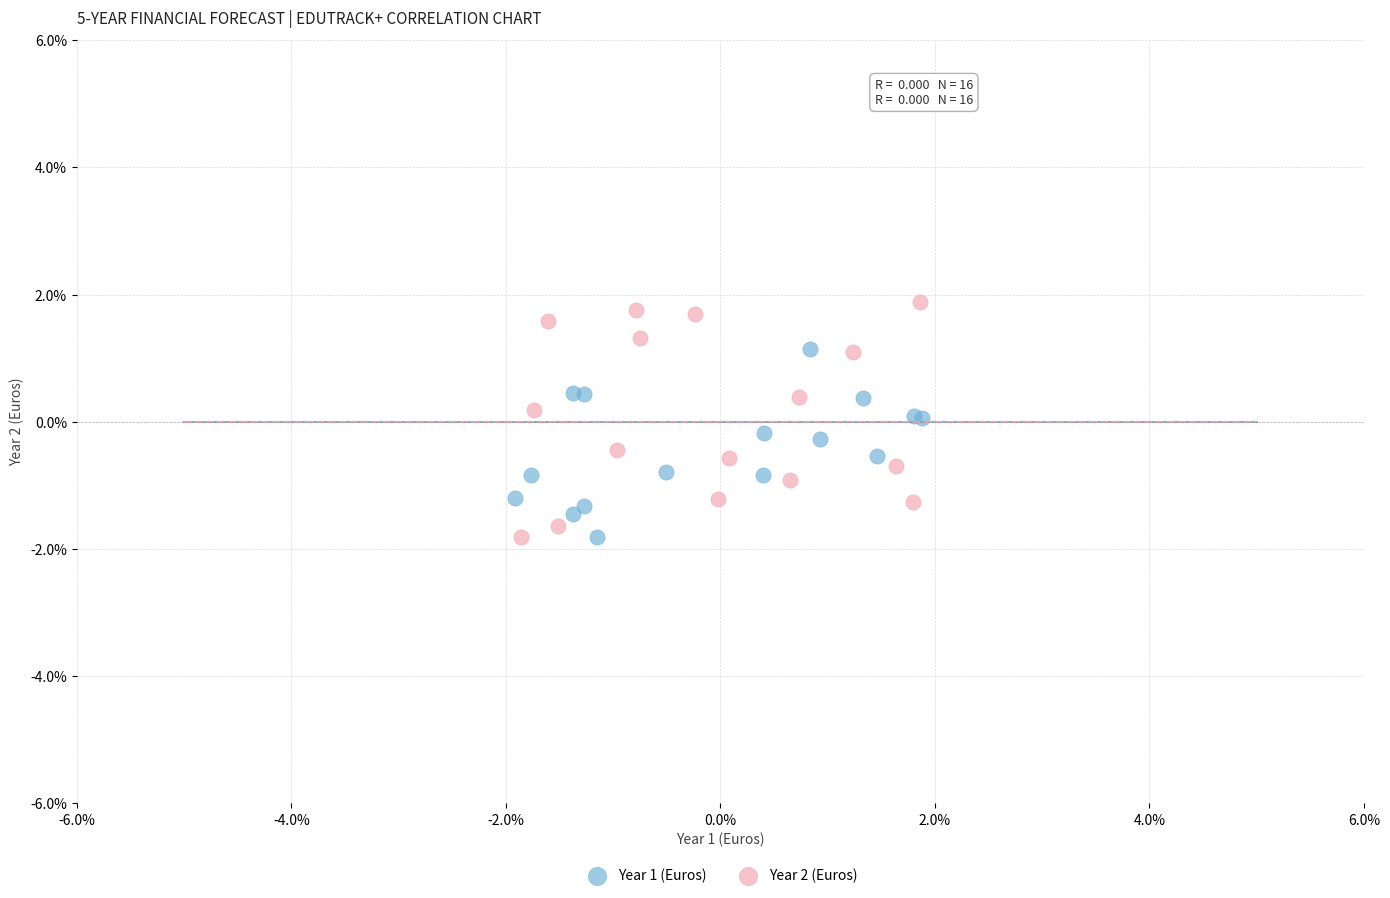

What are all the series names shown in the legend?

Year 1 (Euros), Year 2 (Euros)